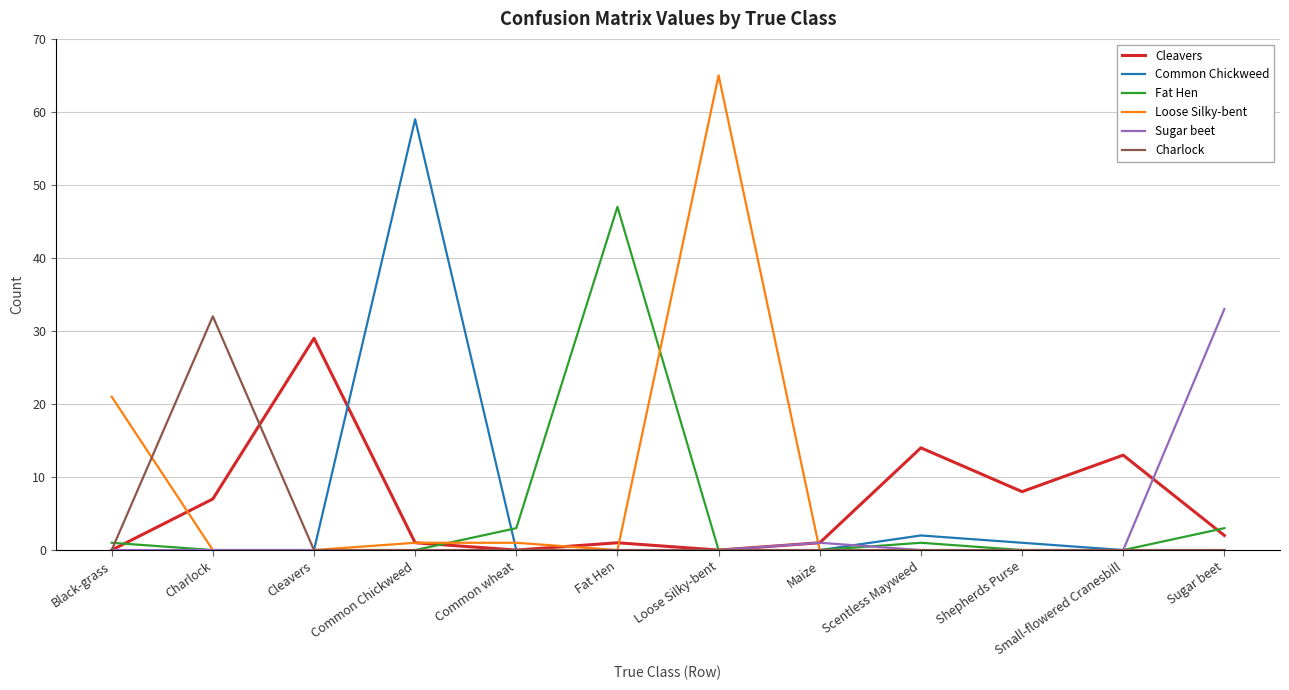

What is the spread (max minus min) of values at Small-flowered Cranesbill?

13